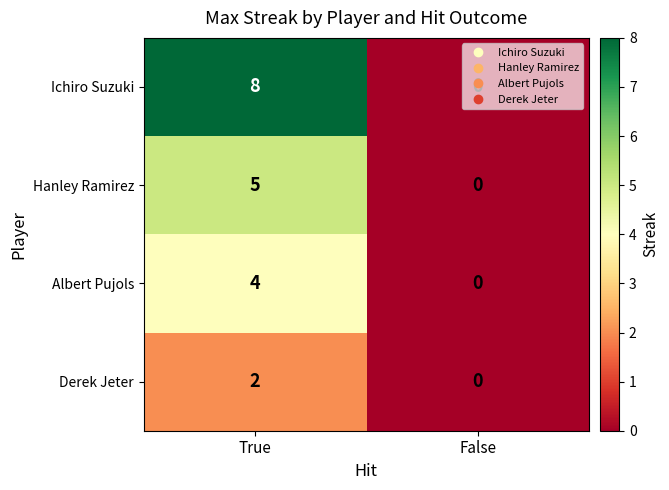

Which series has the largest total across all categories?

Ichiro Suzuki